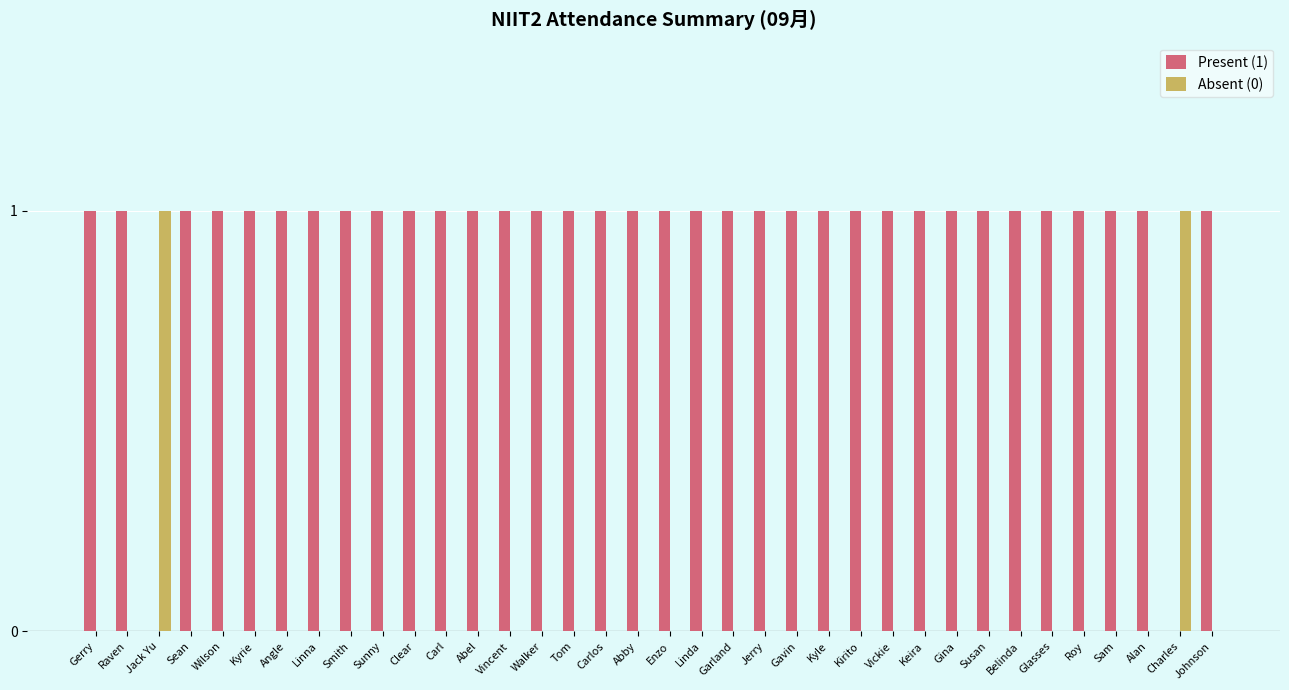

True or false: Present (1) has a value of 0 at Alan.

False